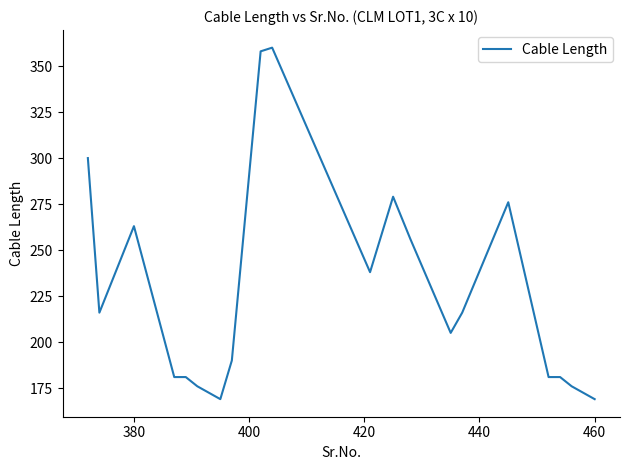

How many lines are shown in the chart?

1